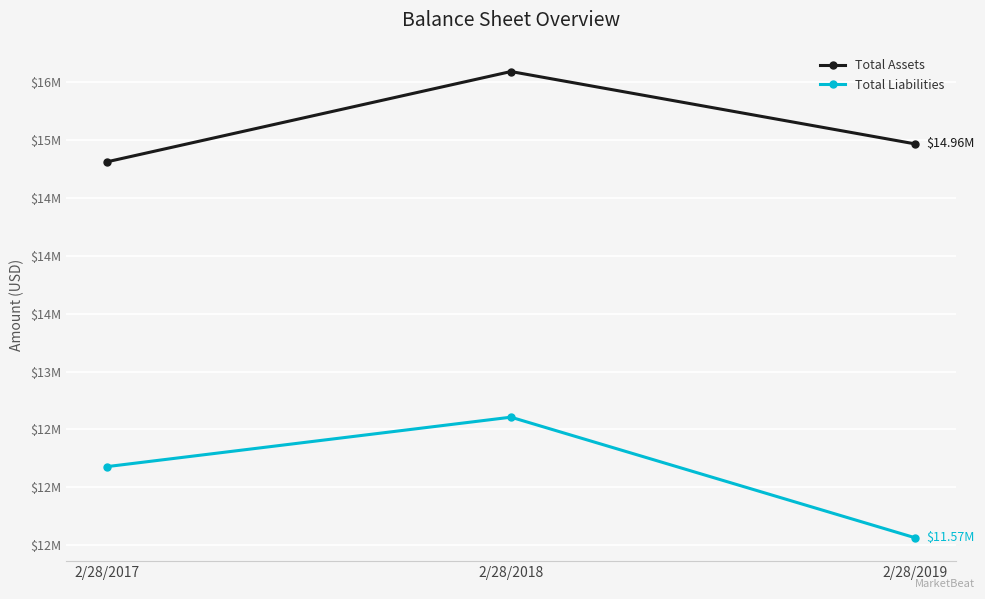

Is the value of Total Liabilities at 2/28/2018 greater than the value of Total Assets at 2/28/2018?

No